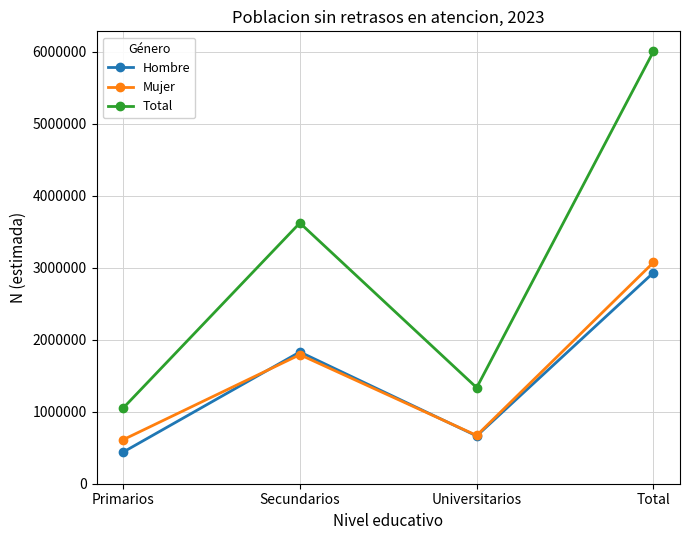

Rank the series by their maximum value, from highest to lowest.

Total, Mujer, Hombre